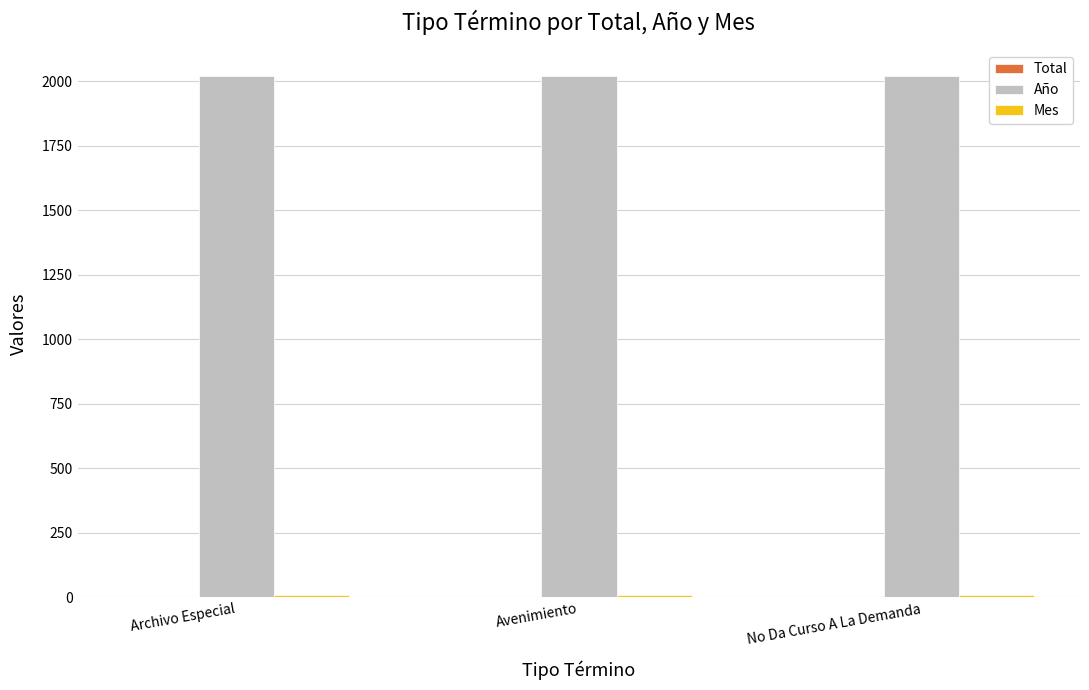

What is the maximum value shown in the chart?

2021